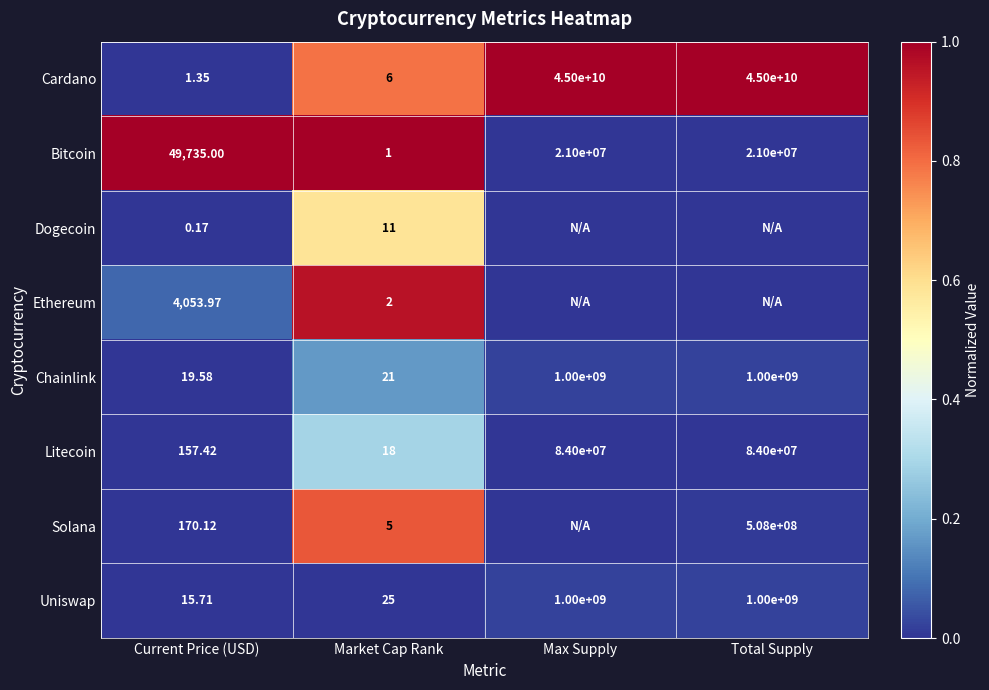

Which category has the lowest value in the Cardano series?

Current Price (USD)